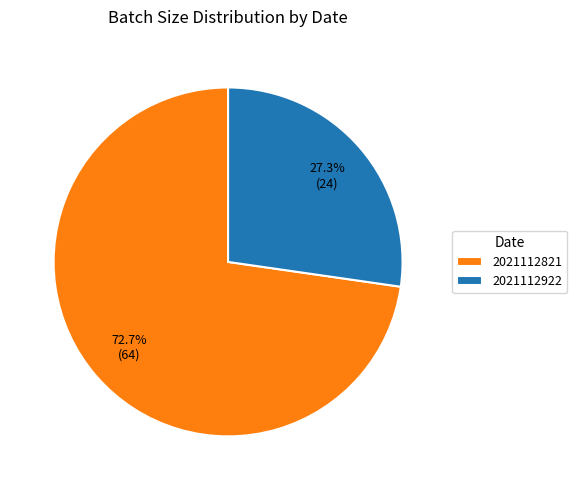

How many slices are in this pie chart?

2